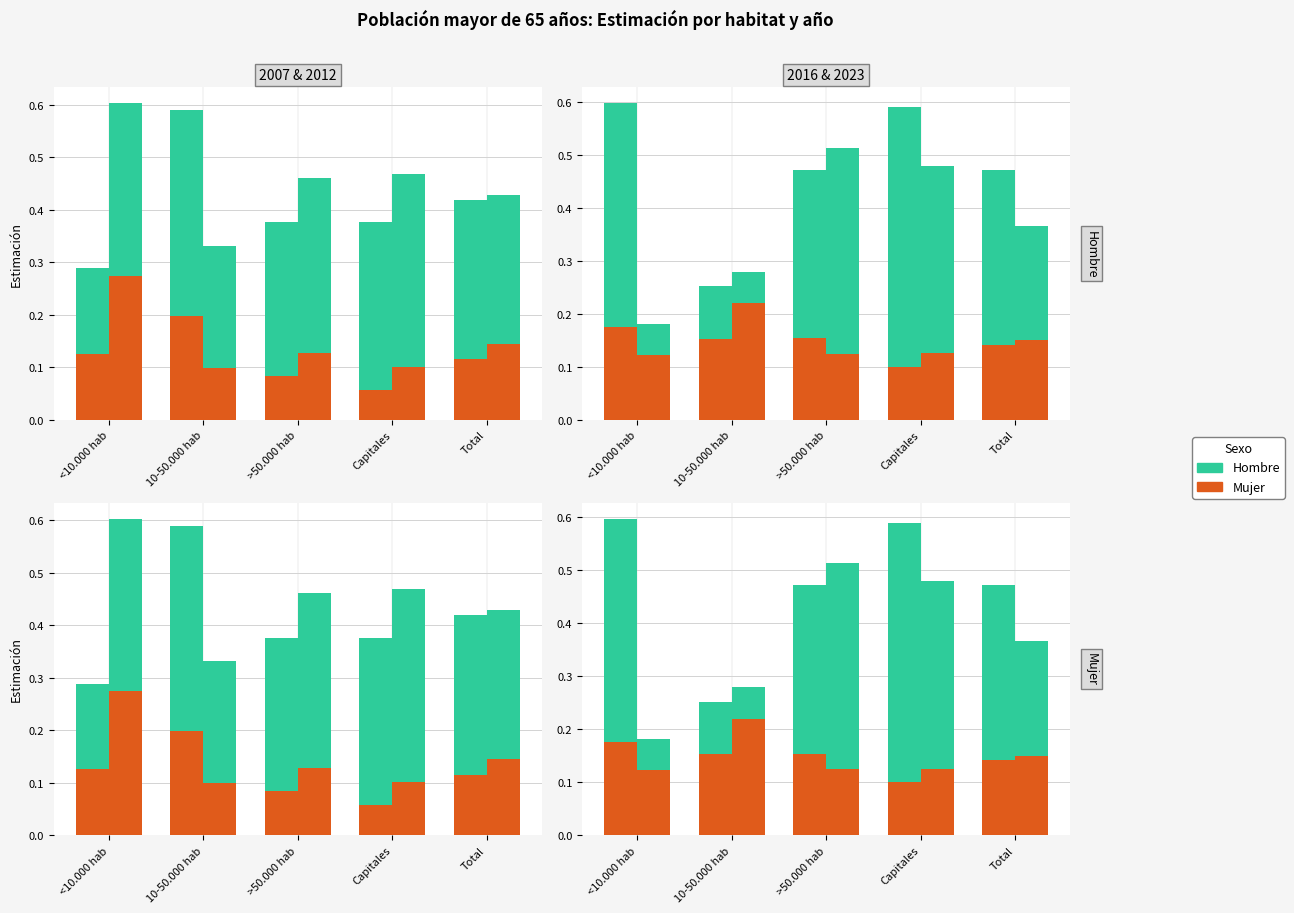

What is the approximate value of Mujer at <10.000 hab?

0.1